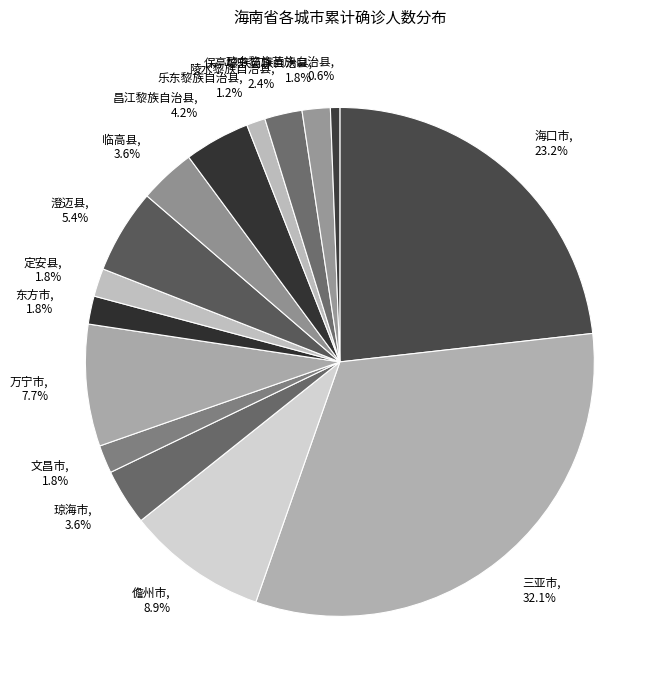

Which category has the biggest portion of the pie?

三亚市